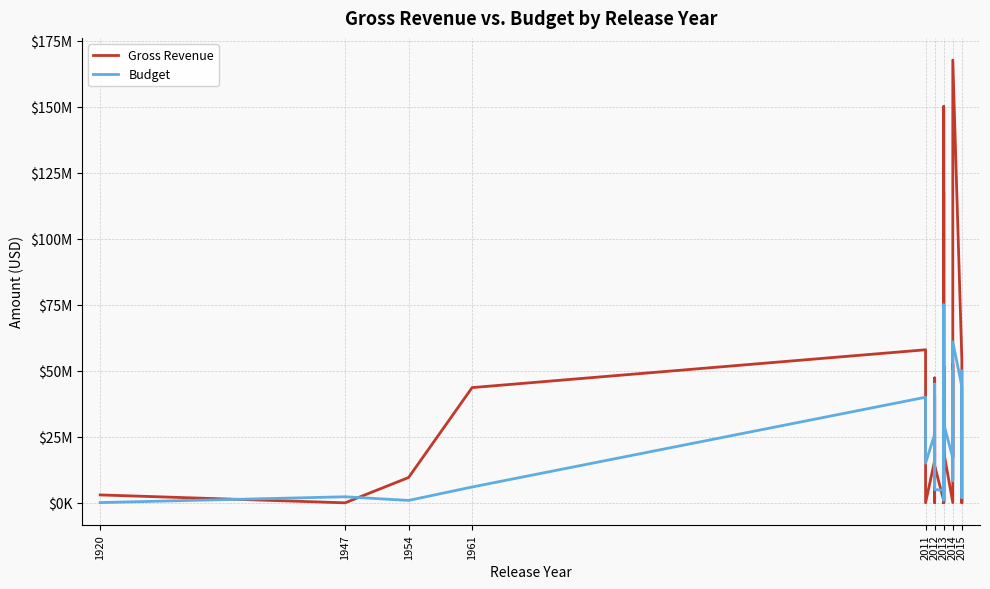

List the series in order of their overall mean, lowest first.

Budget, Gross Revenue